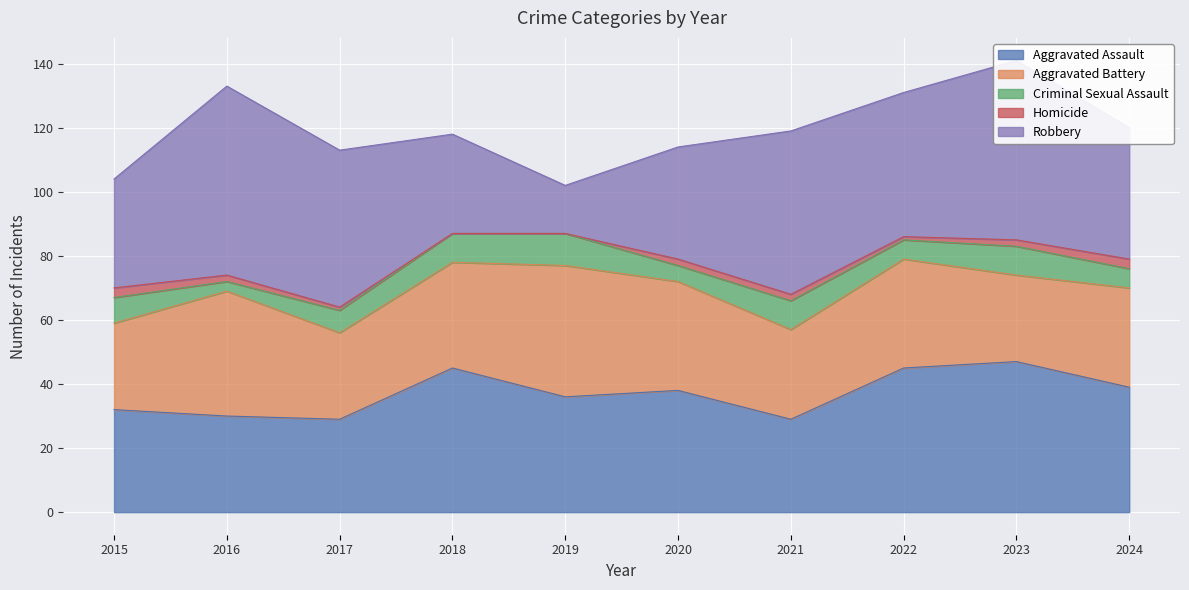

Does the chart display data point markers on the line(s)?

No